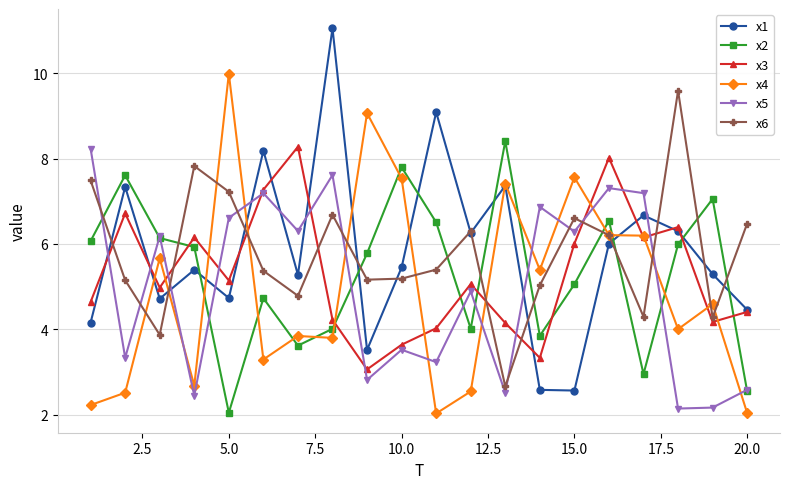

What is the value of the x2 point at the 12th from the left?

4.0